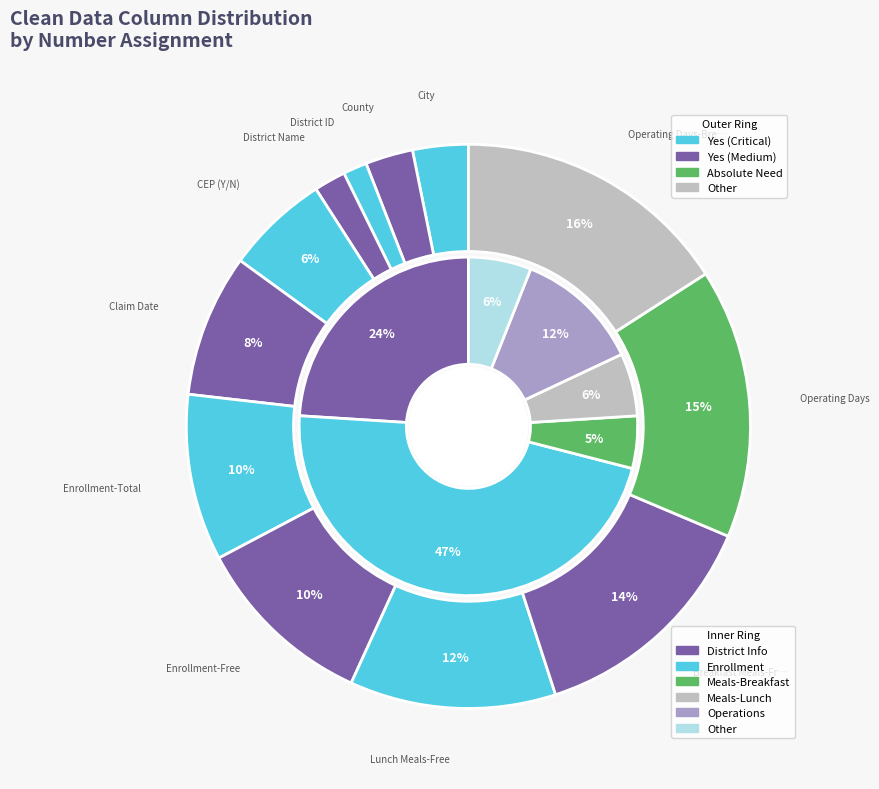

To the nearest percent, what portion does Breakfast Meals-Free represent?

14%